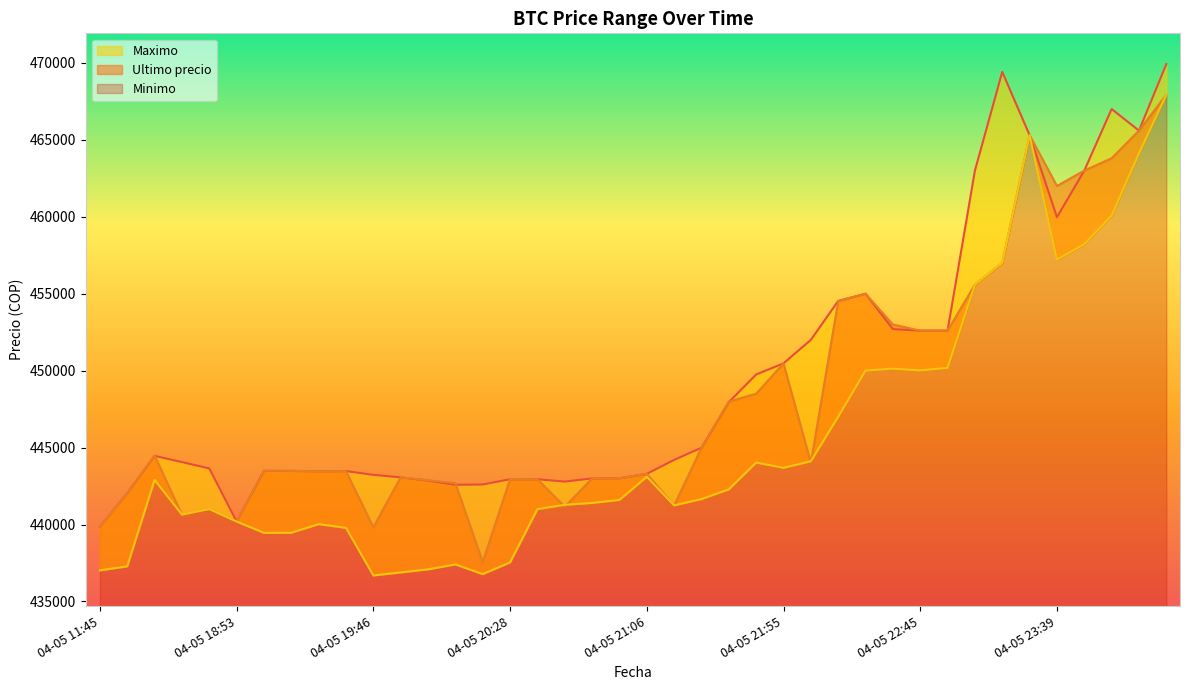

The value of Maximo at 04-05 20:52 is 190150. True or false?

False